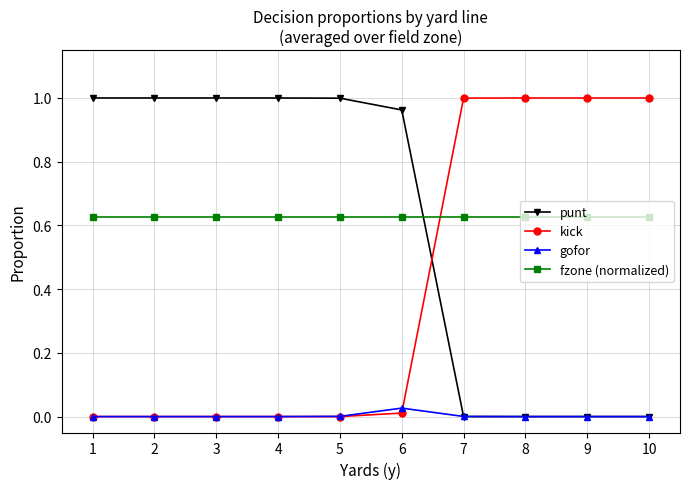

What is the sum of all kick values?

4.0